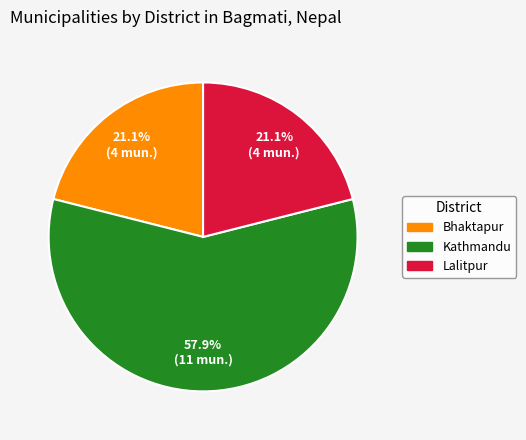

To the nearest percent, what is the combined percentage of Bhaktapur and Lalitpur?

42%